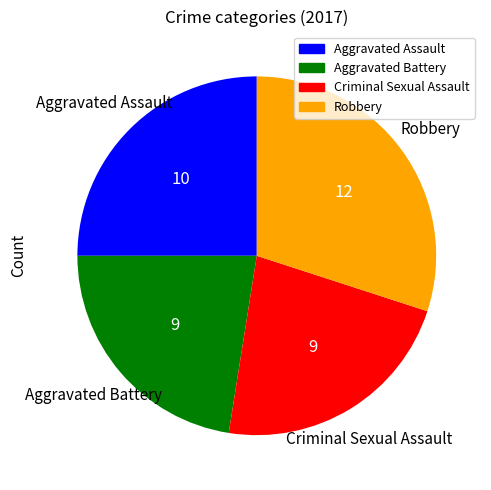

What is the ratio of the value at Criminal Sexual Assault to the value at Aggravated Assault?

0.9